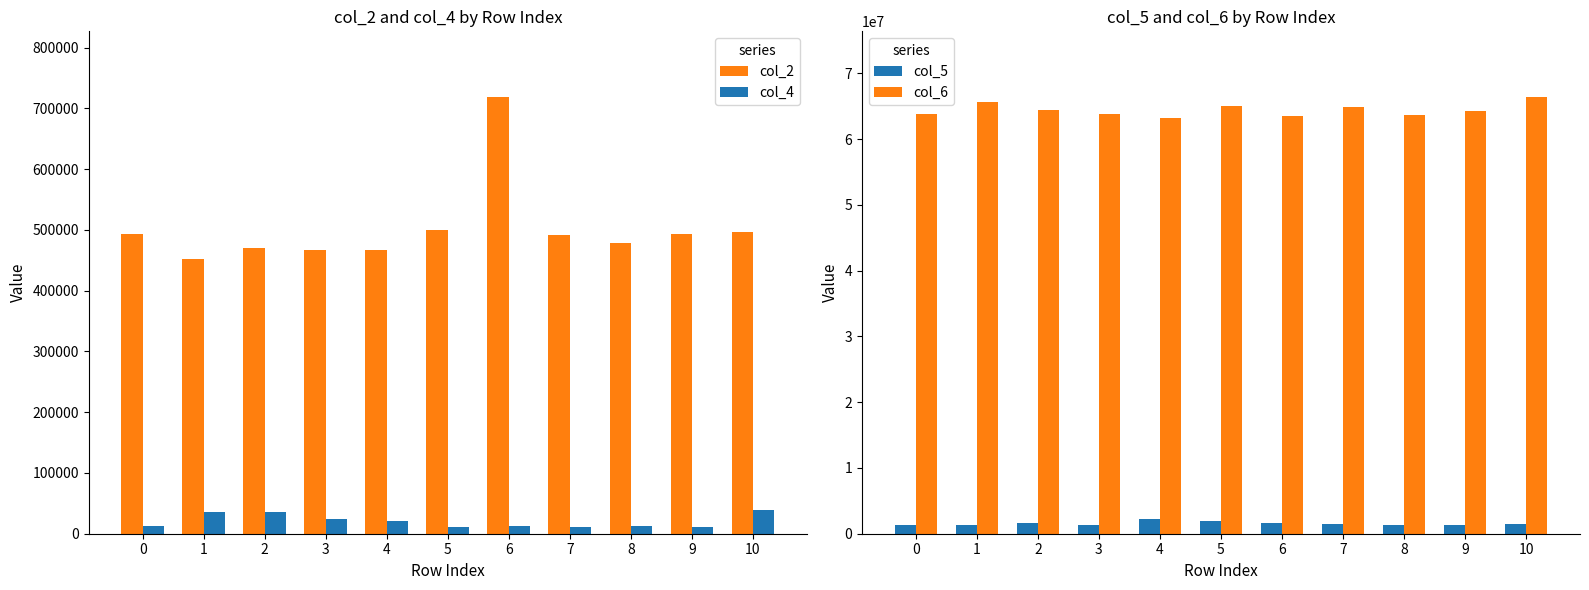

Which category has the lowest value in the col_6 series?

4